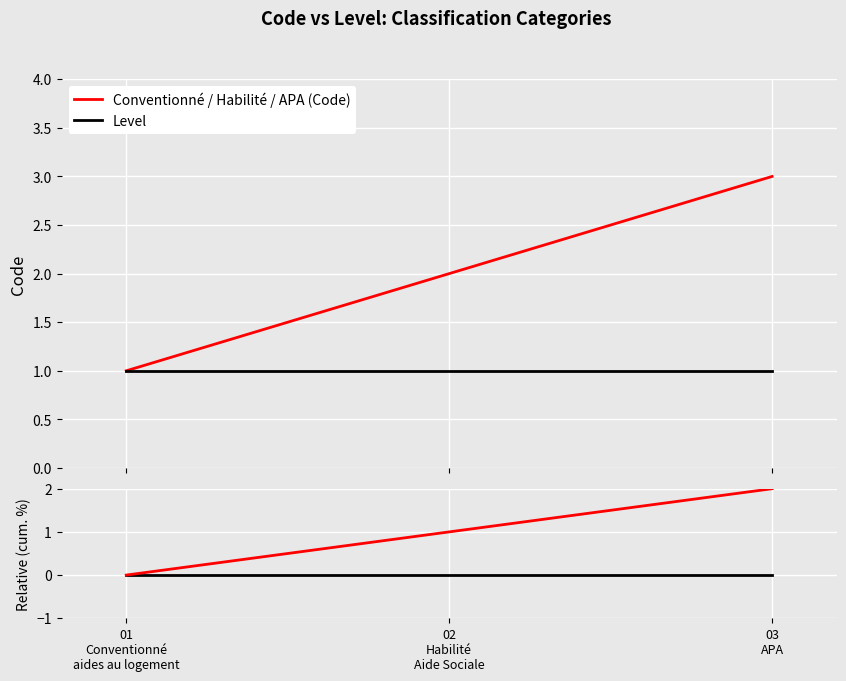

What is the value of the Level point at the 2nd from the left?

1